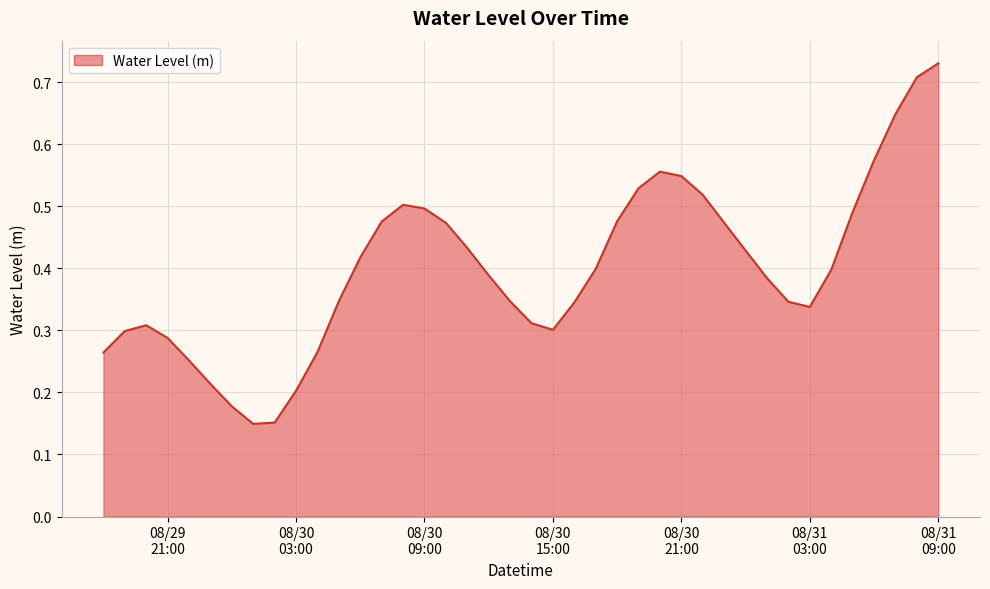

Reading left to right, transcribe all the data shown in this chart.

0.3	0.3	0.3	0.3	0.3	0.2	0.2	0.1	0.2	0.2	0.3	0.3	0.4	0.5	0.5	0.5	0.5	0.4	0.4	0.3	0.3	0.3	0.3	0.4	0.5	0.5	0.6	0.5	0.5	0.5	0.4	0.4	0.3	0.3	0.4	0.5	0.6	0.6	0.7	0.7